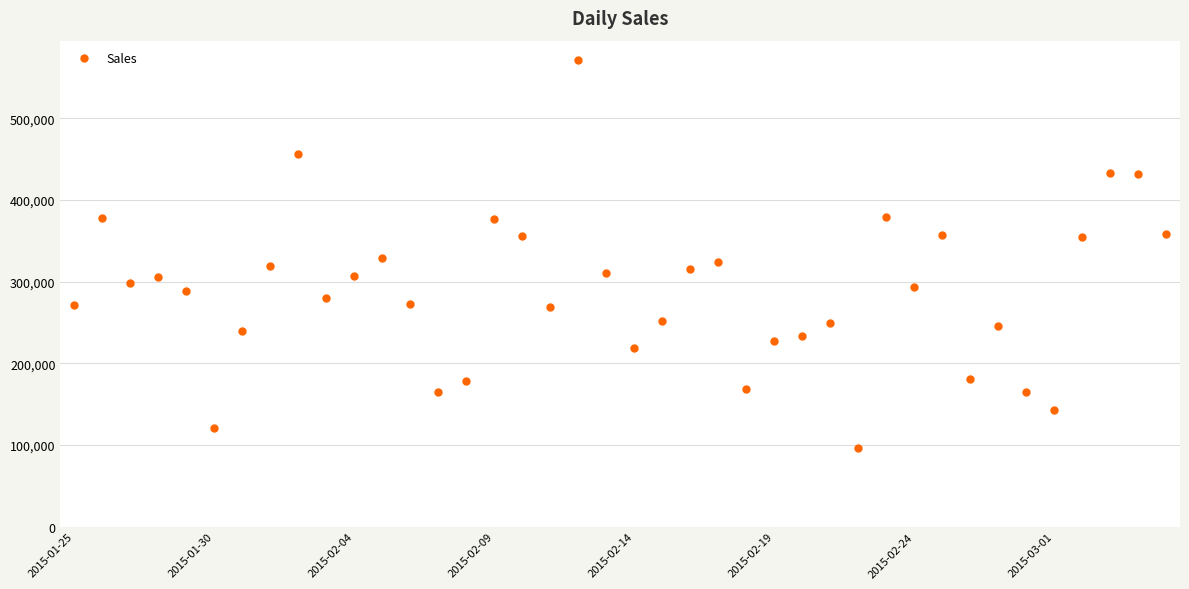

Is this an area chart (filled region under the line)?

No